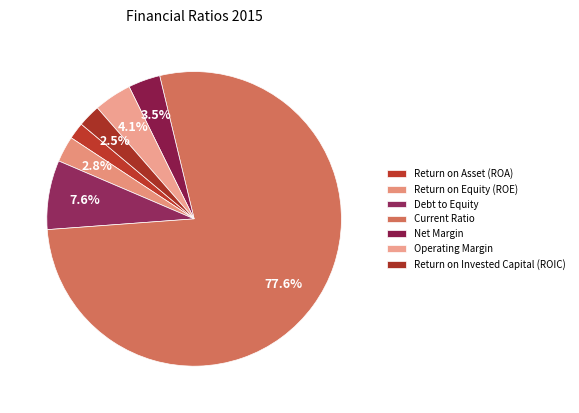

Which category accounts for the majority?

Current Ratio